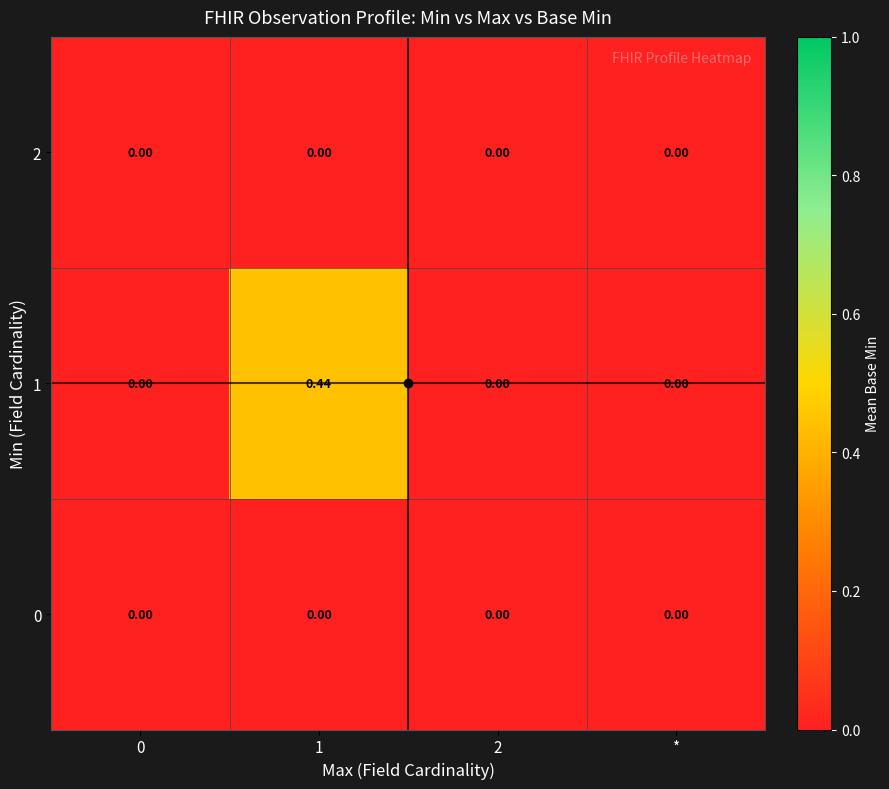

At which category is the sum across all series the highest?

1